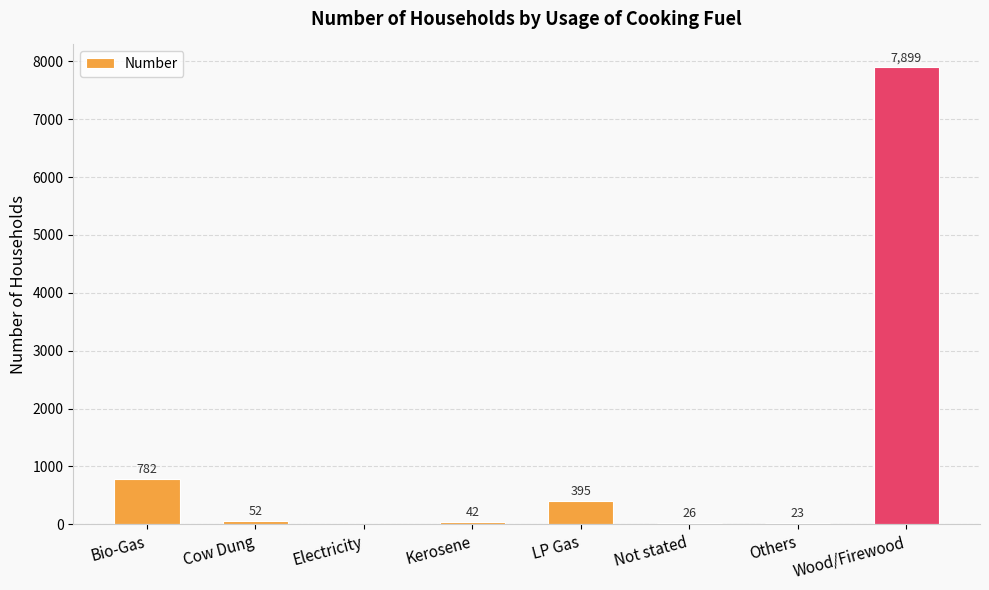

Is it true that the value at Wood/Firewood is 7899?

True